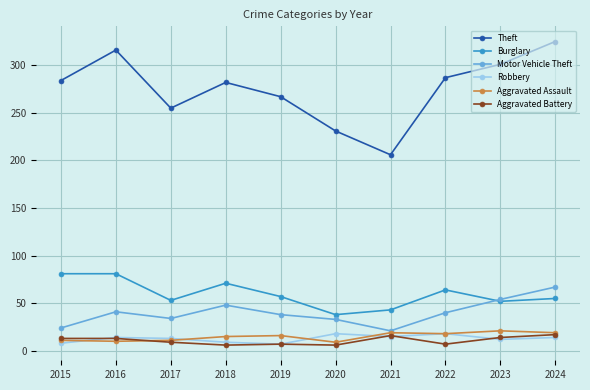

The Burglary series shows 71 at 2018. True or false?

True